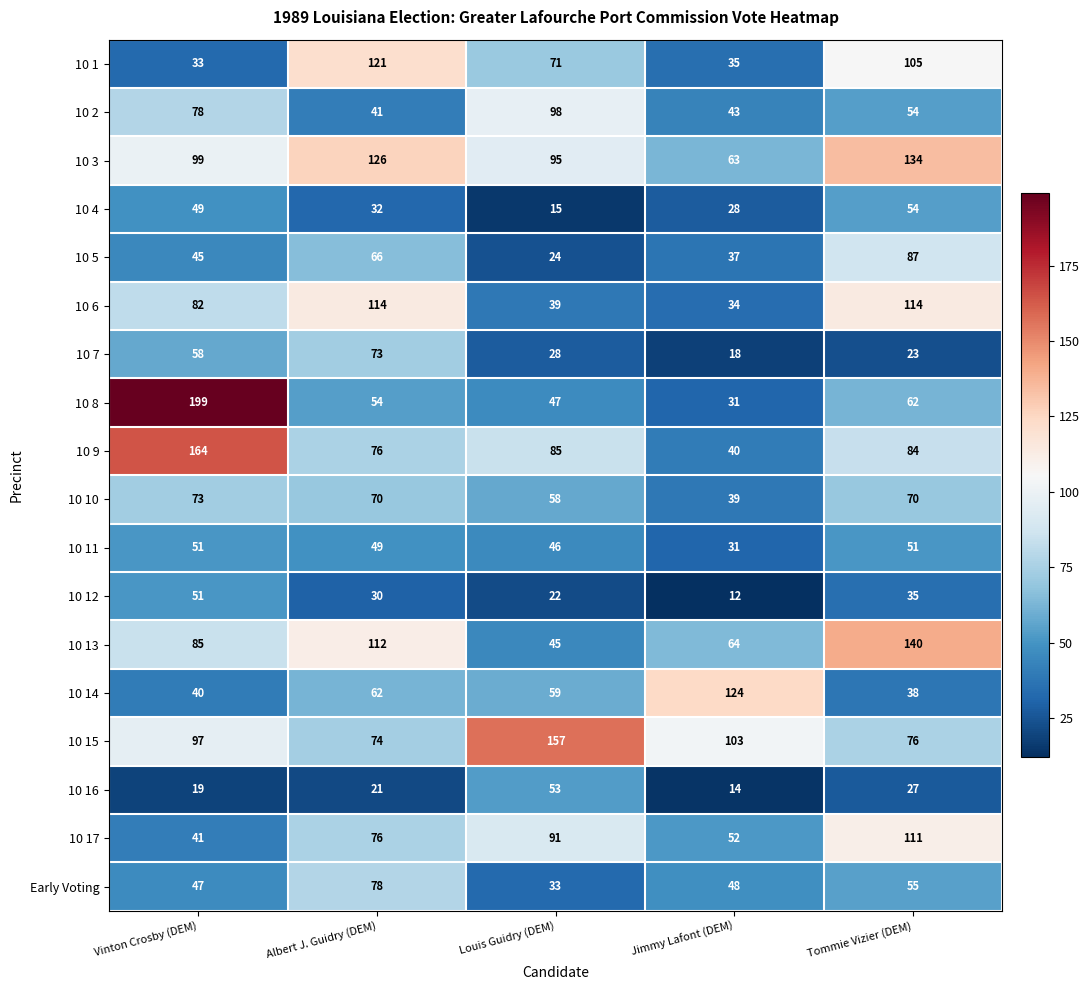

What is the difference between the second highest and second lowest values in the 10 3 series?

31